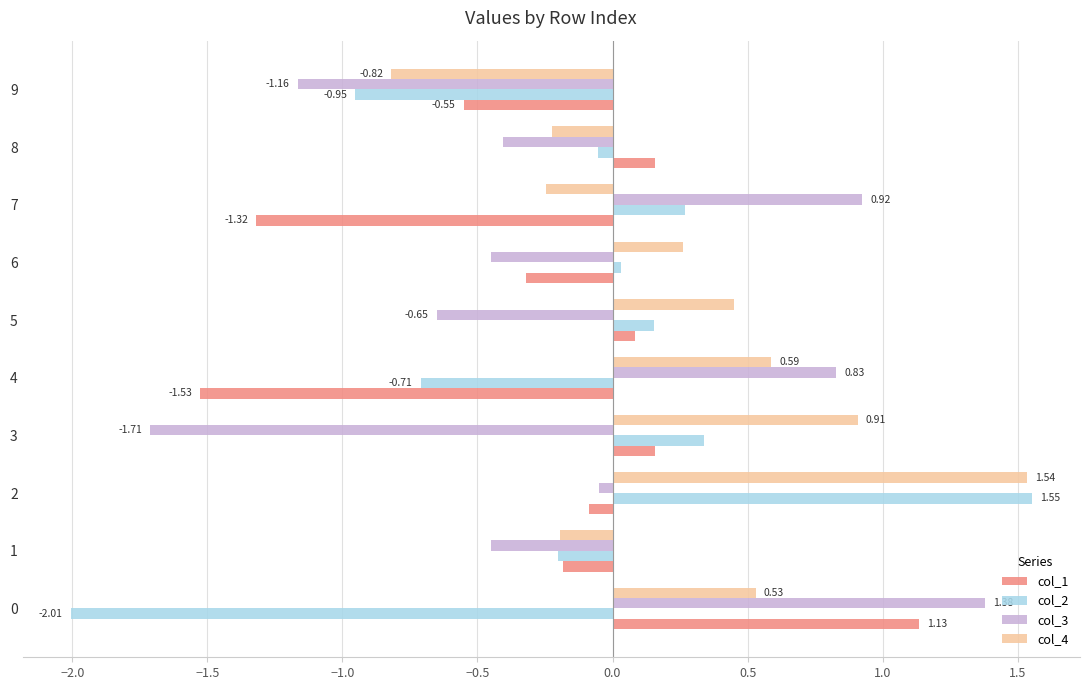

Which series has the widest spread of values?

col_2